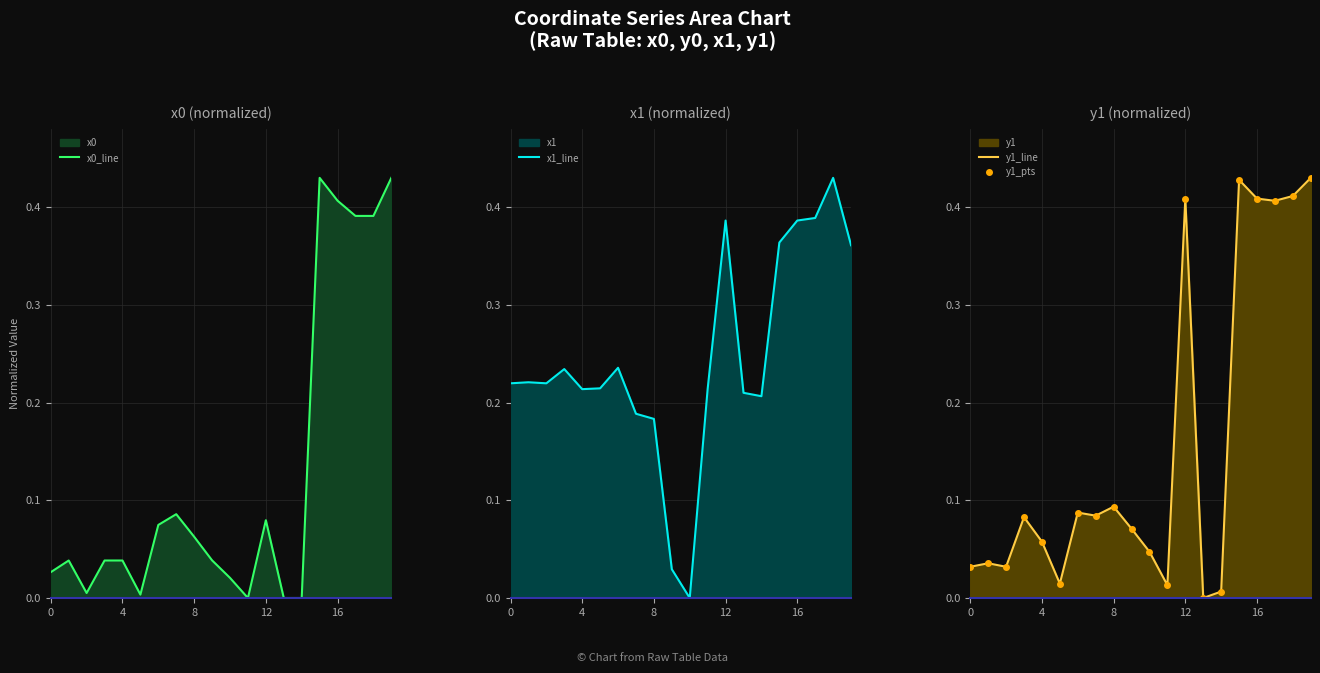

What is the value of the x1_line point at the 8th from the left?

0.2